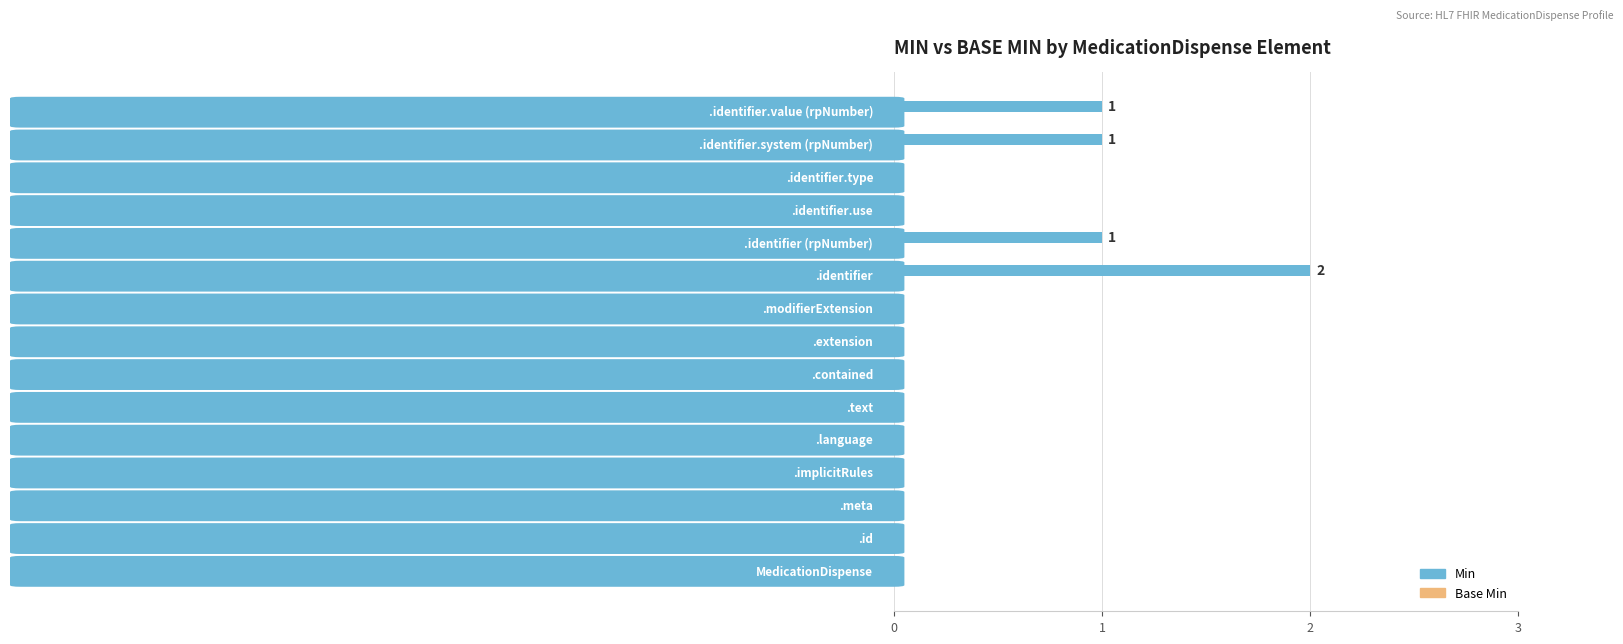

What is the sum of all values?

5